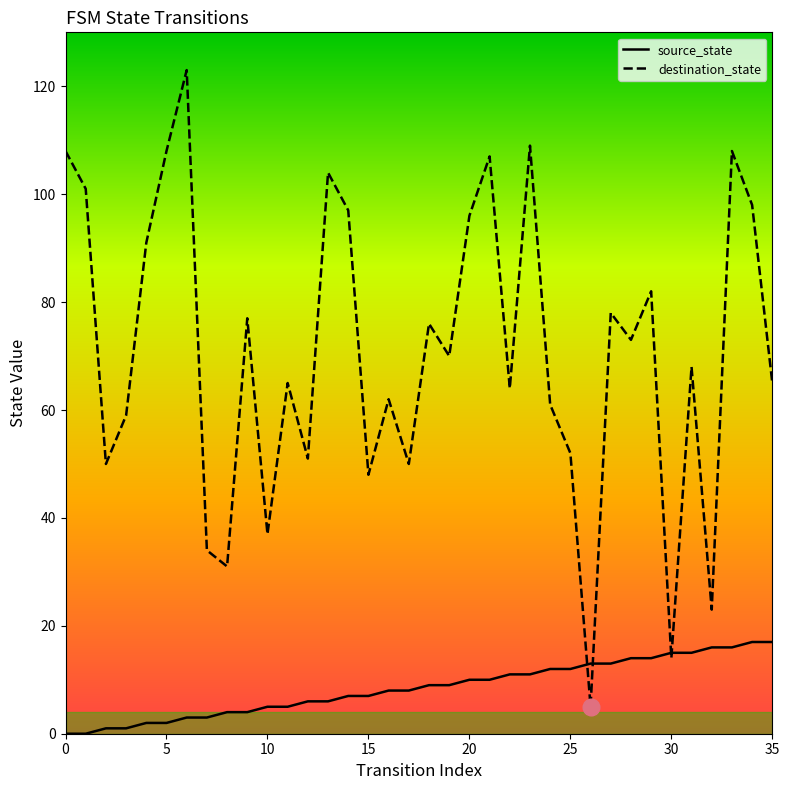

List the series in order of their overall mean, highest first.

destination_state, source_state